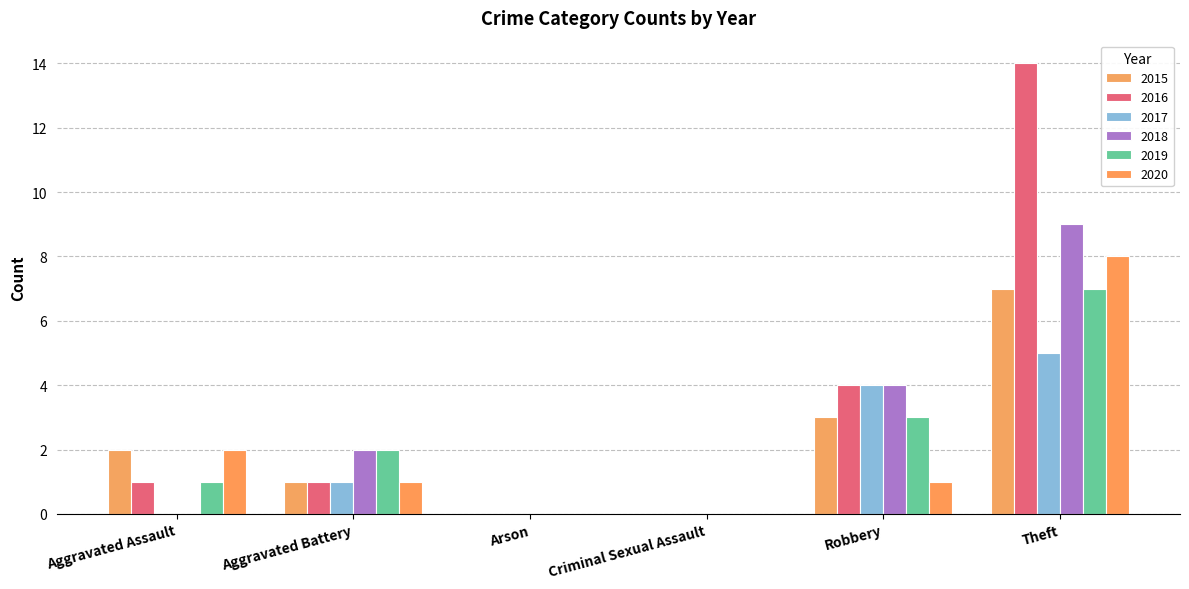

How many categories are shown in the chart?

6